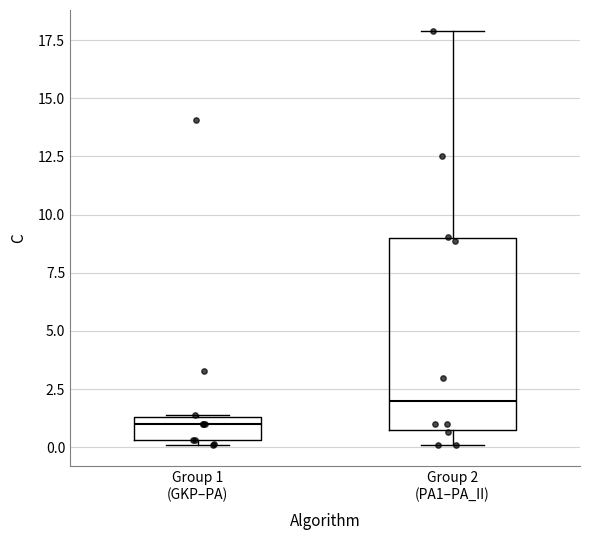

Reading left to right, read every box against the y-axis: the position of its median line, the range the box covers, and the ends of its whiskers. The values are not printed on the chart, so give them approximately, as read against the axis.

Group 1 (GKP–PA): median 1.0, box 0.5 to 1.5, whiskers 0.0 to 1.5
Group 2 (PA1–PA_II): median 2.0, box 0.5 to 9.0, whiskers 0.0 to 18.0